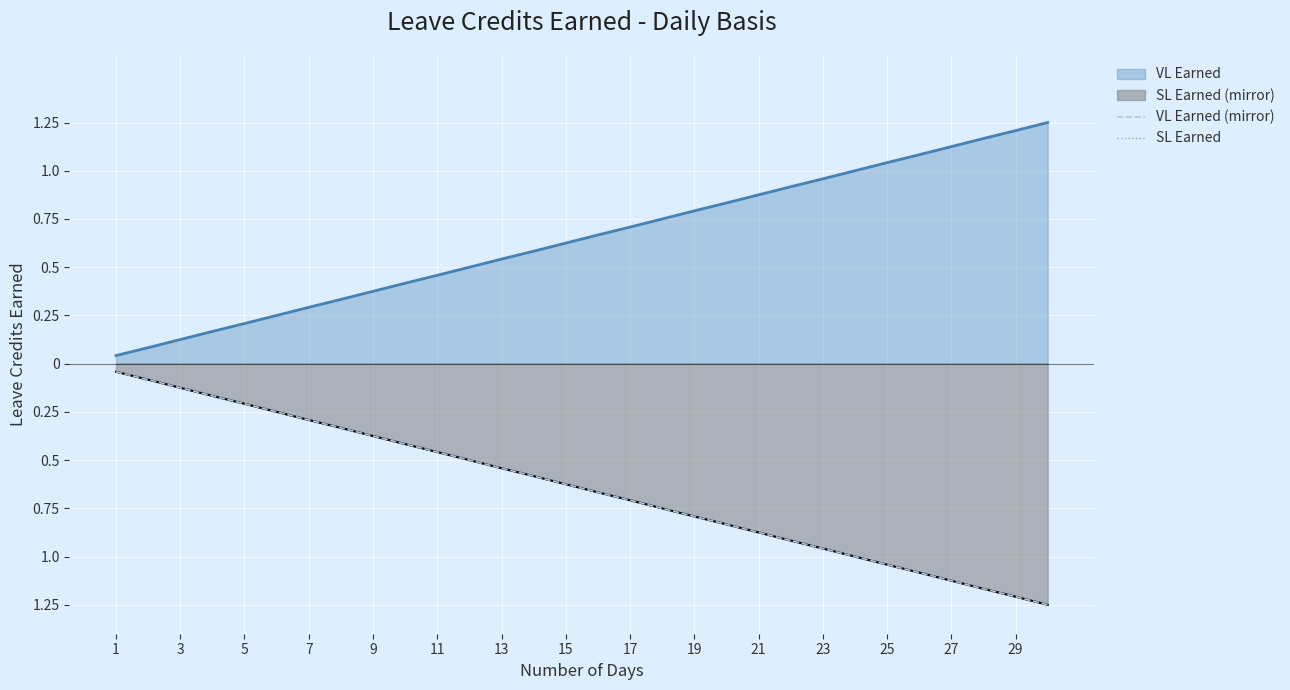

True or false: VL Earned (mirror) and SL Earned intersect in this chart.

False